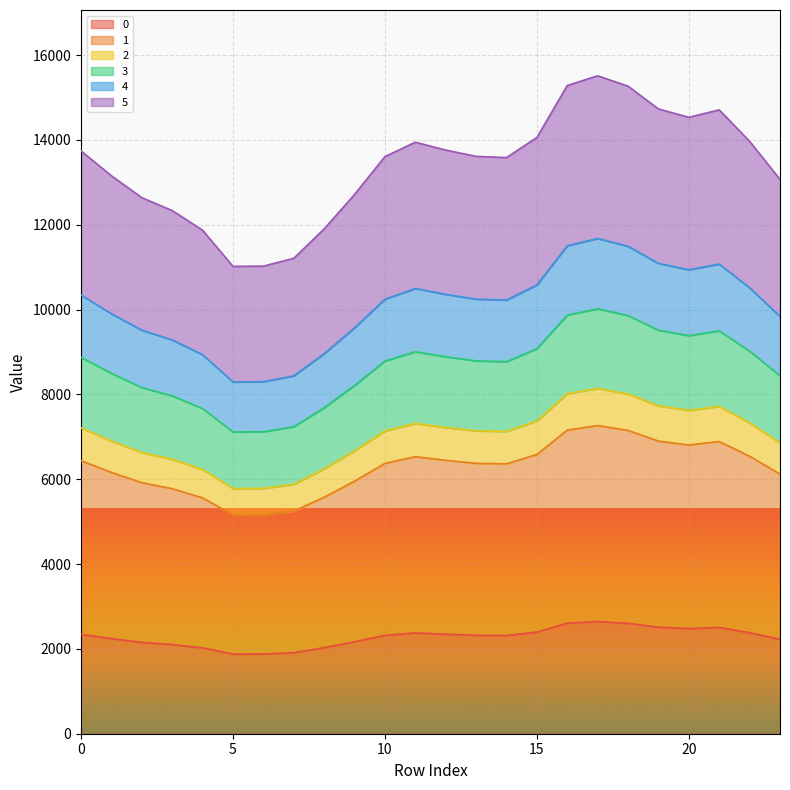

What are all the series names shown in the legend?

0, 1, 2, 3, 4, 5